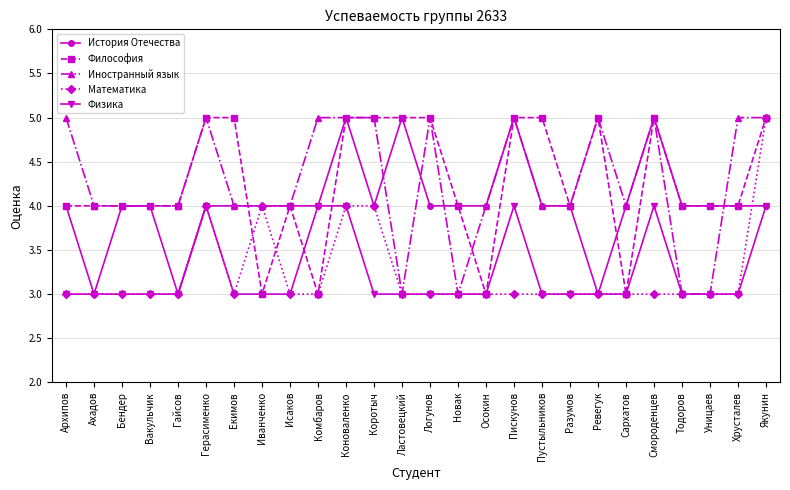

What is the label of the 17th point from the right?

Комбаров